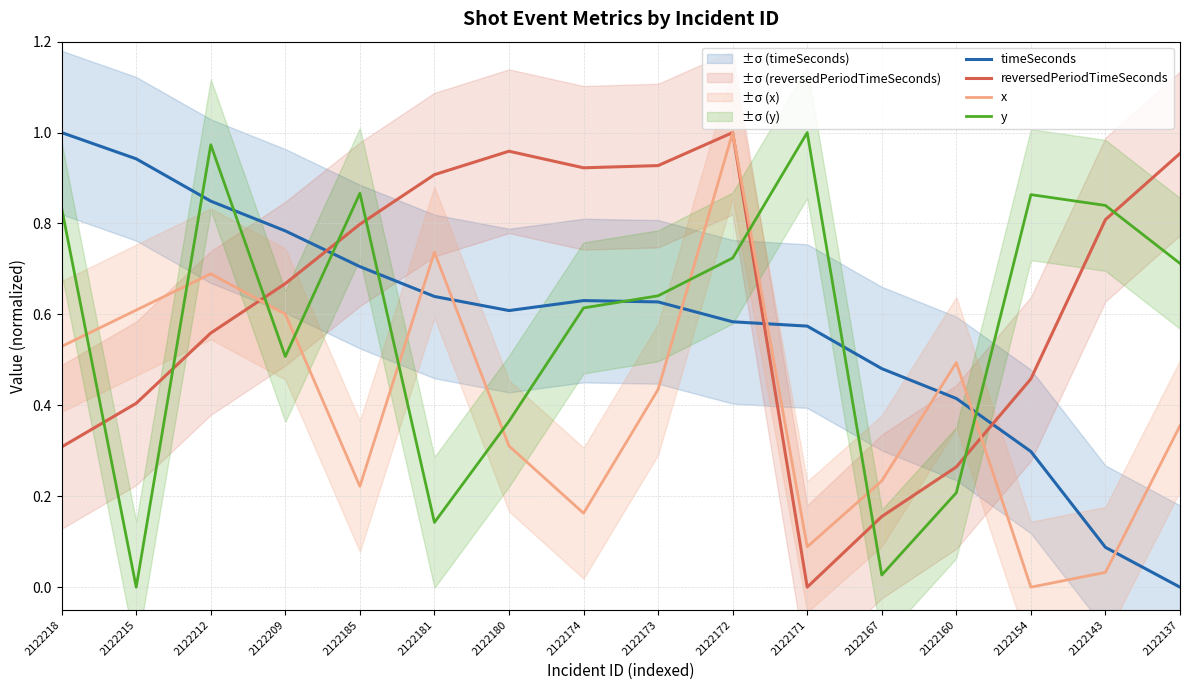

At which category is the sum across all series the highest?

2122172